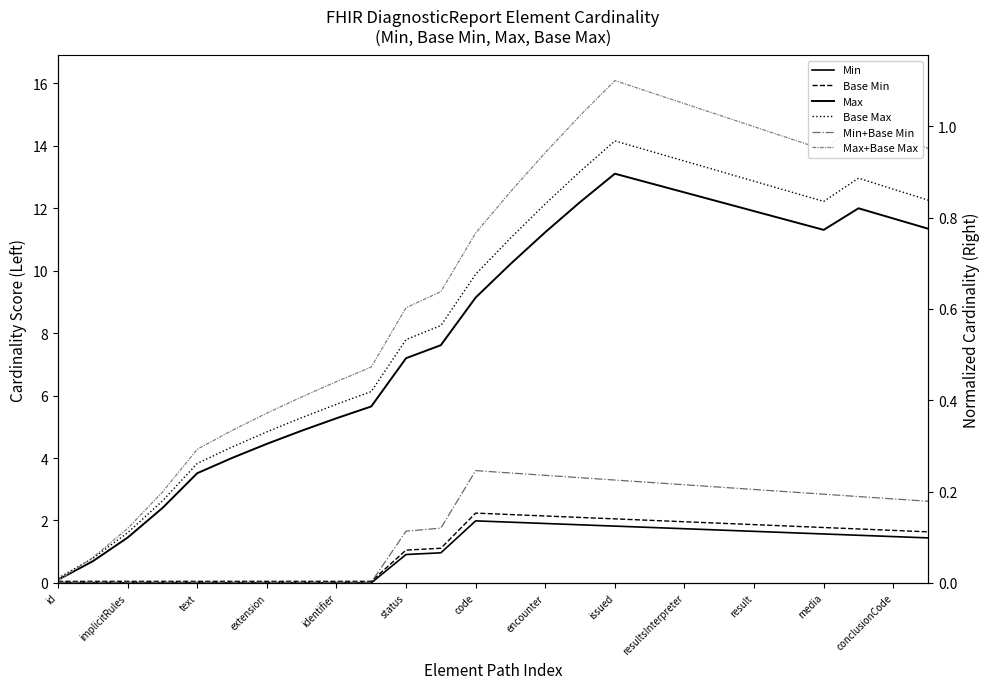

Which has a higher value, 22 or 23?

22